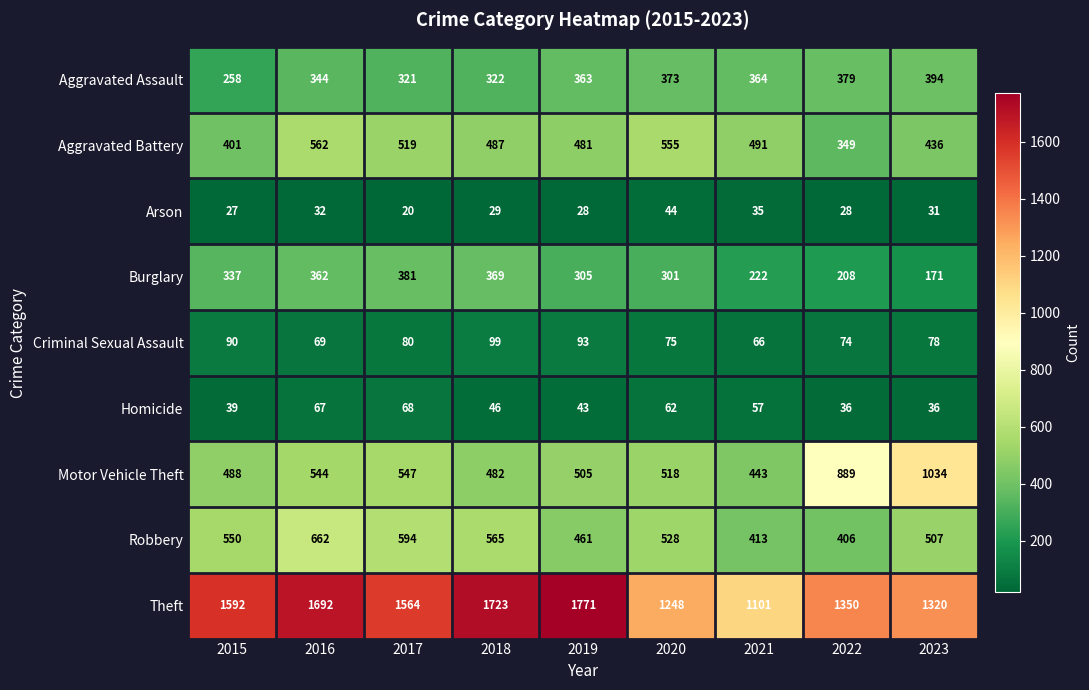

Where is Aggravated Assault nearest to the value 326?

2018